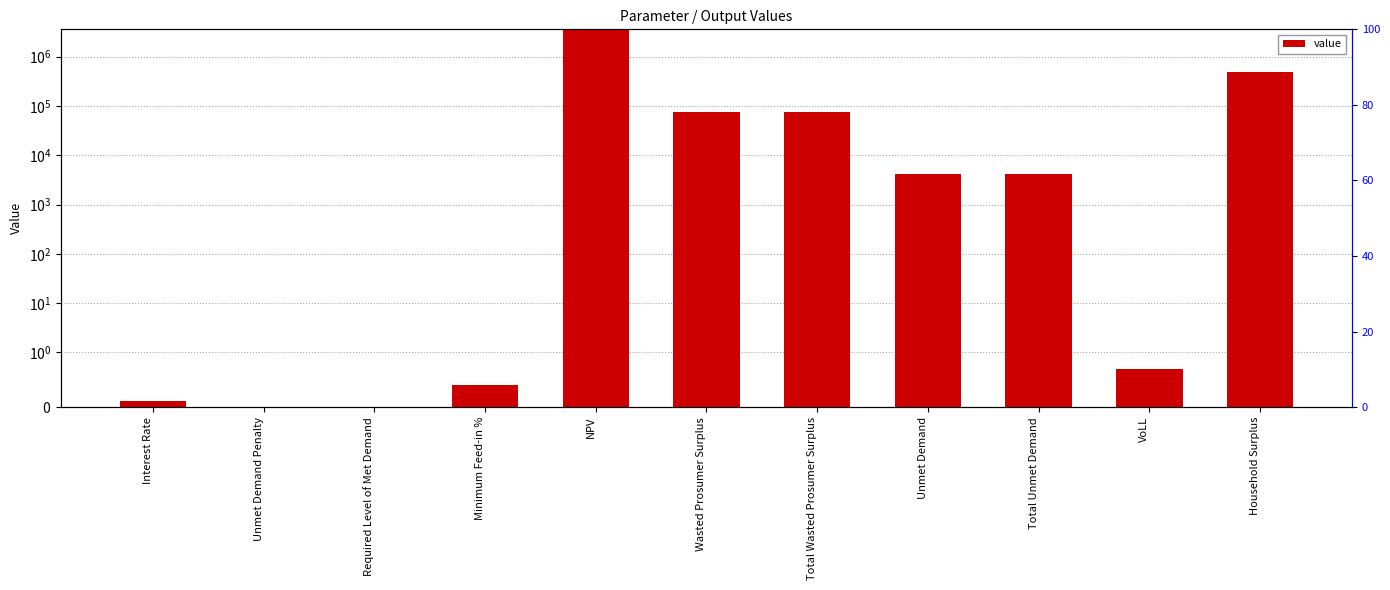

Reading right to left, what are all the values shown in this chart?

Household Surplus=498962.4	VoLL=0.7	Total Unmet Demand=4109.9	Unmet Demand=4109.9	Total Wasted Prosumer Surplus=76621.3	Wasted Prosumer Surplus=76621.3	NPV=3425881.5	Minimum Feed-in %=0.4	Required Level of Met Demand=0.0	Unmet Demand Penalty=0.0	Interest Rate=0.1